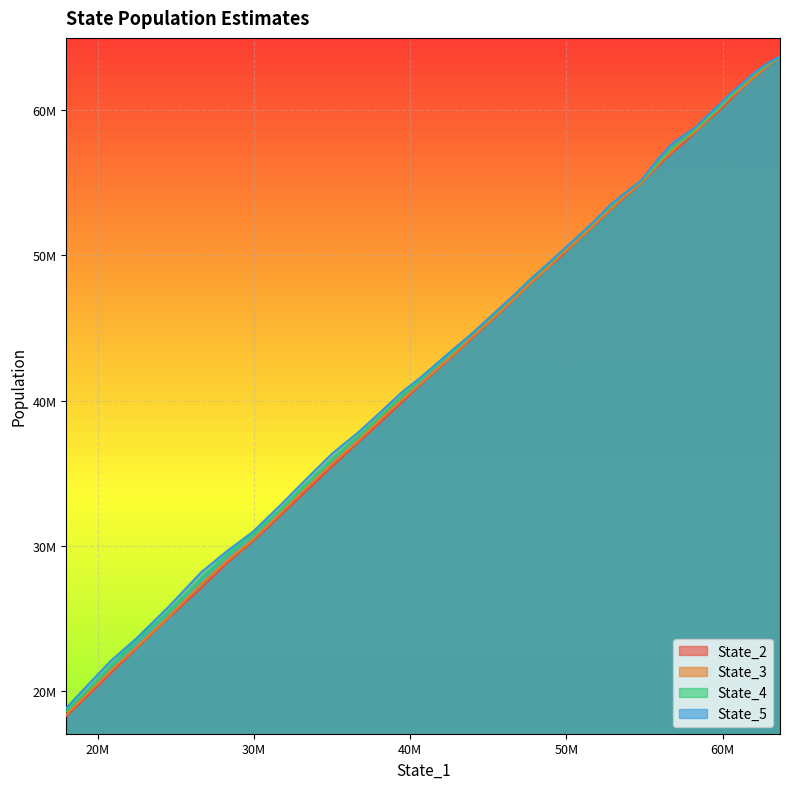

Reading right to left, list all the values displayed in this chart.

State_2: 39=18315821.8	38=19738601.0	37=21284712.0	36=22928430.4	35=25045942.1	34=27107312.8	33=28809839.8	32=30358753.1	31=32072171.4	30=33767486.9	29=35502043.0	28=37069546.1	27=38453327.5	26=39823383.4	25=41157313.3	24=42237868.5	23=43170353.0	22=44161463.1	21=45123731.4	20=46074296.7	19=47059576.4	18=48067084.0	17=49054328.8	16=49973297.3	15=50984003.0	14=52061883.6	13=53114982.6	12=54007843.5	11=54967489.4	10=56207364.0	9=57103255.8	8=57764168.2	7=58500724.8	6=59191286.7	5=59851726.8	4=60660870.9	3=61504415.7	2=62264842.8	1=62997441.9	0=63665840.5
State_3: 39=18432175.7	38=19902136.6	37=21446557.3	36=23007226.7	35=25117364.8	34=27371977.5	33=28962639.4	32=30460390.6	31=32217154.7	30=33951123.0	29=35708510.6	28=37176673.9	27=38656353.5	26=39980442.5	25=41217683.8	24=42300857.3	23=43230130.3	22=44227067.9	21=45167014.5	20=46125370.9	19=47078791.2	18=48101719.8	17=49074722.8	16=50074100.4	15=51005105.6	14=52117780.7	13=53150449.0	12=54066518.1	11=54990353.1	10=56315770.3	9=57212442.7	8=57970702.1	7=58546203.1	6=59256234.2	5=59985521.7	4=60841993.0	3=61531060.1	2=62296337.8	1=63034760.7	0=63662985.6
State_4: 39=18650728.6	38=20097377.6	37=21773827.3	36=23497684.5	35=25452647.8	34=27764995.1	33=29387334.7	32=30837868.1	31=32473222.5	30=34249407.2	29=35996747.8	28=37500426.9	27=38888779.2	26=40246127.7	25=41523819.9	24=42594240.6	23=43472744.9	22=44471658.4	21=45369535.7	20=46341587.2	19=47312577.7	18=48317473.4	17=49281964.7	16=50244307.5	15=51221521.6	14=52308210.6	13=53369872.1	12=54264313.5	11=55092230.6	10=56437118.8	9=57441308.1	8=58027236.6	7=58702486.1	6=59372306.8	5=60044536.9	4=60918502.7	3=61706293.3	2=62499983.5	1=63109594.5	0=63669905.7
State_5: 39=18865896.3	38=20474277.5	37=22118831.7	36=23614030.4	35=25790473.1	34=28183836.0	33=29629551.5	32=30998467.0	31=32775148.1	30=34570747.0	29=36381987.9	28=37753011.5	27=39152890.3	26=40516069.9	25=41630196.6	24=42683730.3	23=43604619.1	22=44489131.7	21=45441631.2	20=46402424.1	19=47341476.1	18=48364099.1	17=49336971.9	16=50287377.2	15=51250165.3	14=52353263.1	13=53480910.6	12=54275757.7	11=55145516.9	10=56695608.9	9=57724618.9	8=58285703.9	7=58796826.8	6=59542702.2	5=60268680.8	4=61090866.8	3=61798952.2	2=62574979.0	1=63215060.0	0=63674017.6